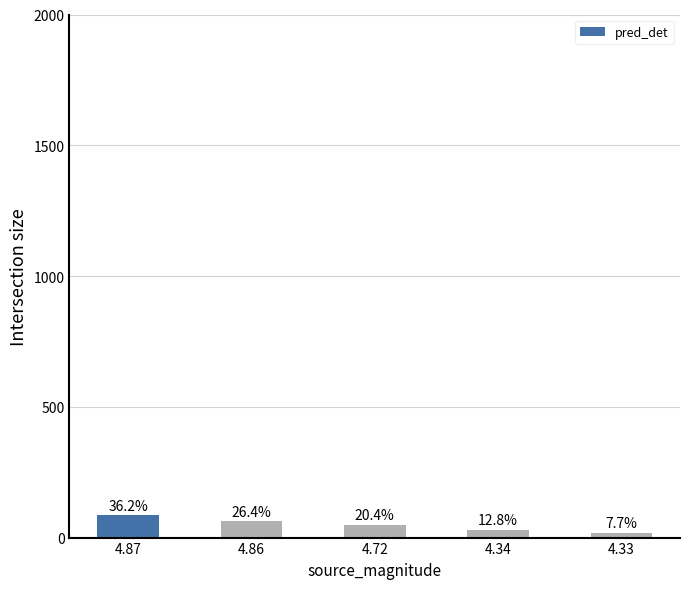

Are the bars horizontal?

No